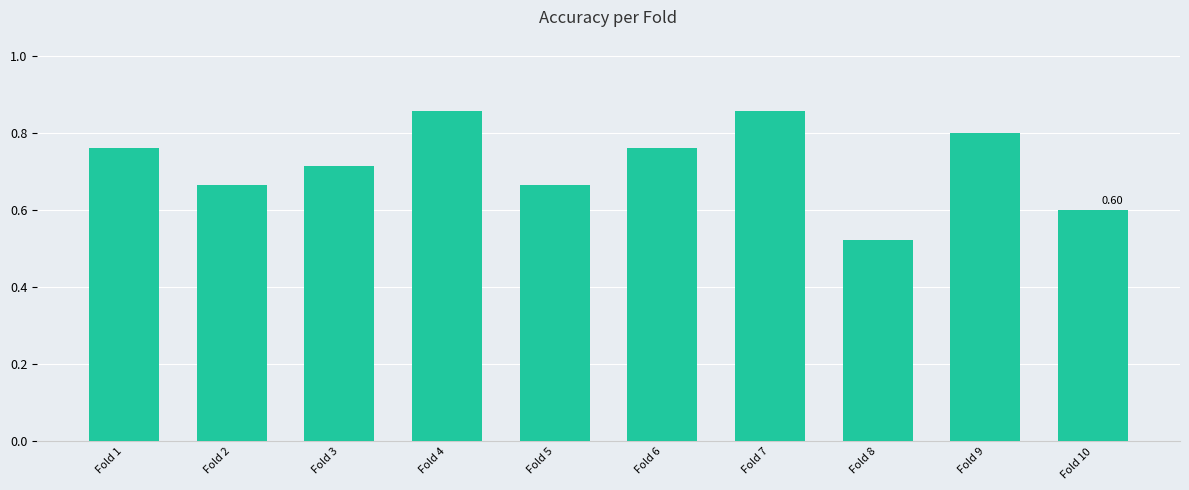

Is it true that the value at Fold 5 is 0.9?

False